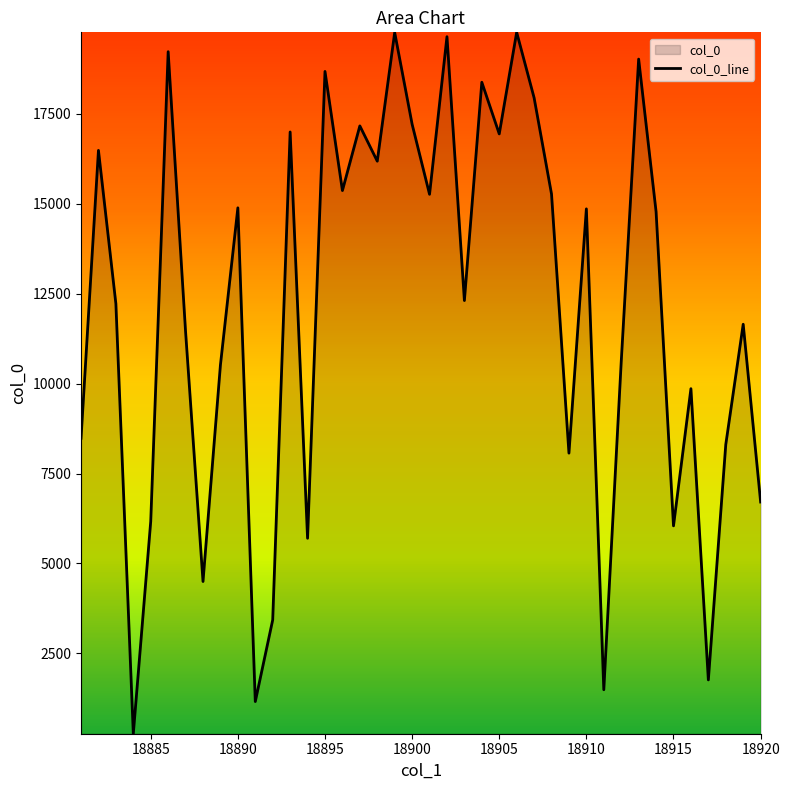

Reading left to right, extract all data points from this chart.

18881=8479	18882=16484	18883=12221	18884=266	18885=6170	18886=19228	18887=11440	18888=4498	18889=10519	18890=14887	18891=1160	18892=3431	18893=16996	18894=5700	18895=18679	18896=15367	18897=17165	18898=16184	18899=19761	18900=17211	18901=15263	18902=19645	18903=12309	18904=18378	18905=16942	18906=19766	18907=17947	18908=15270	18909=8067	18910=14858	18911=1489	18912=10606	18913=19022	18914=14781	18915=6045	18916=9859	18917=1762	18918=8306	18919=11650	18920=6708